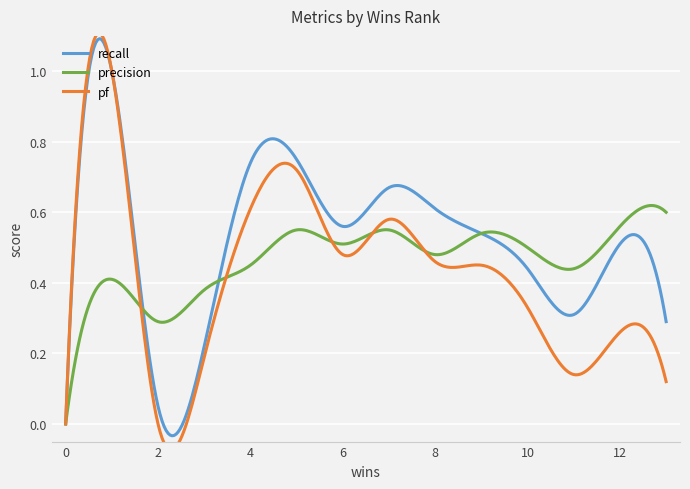

What is the difference between the highest and lowest values at 9?

0.1